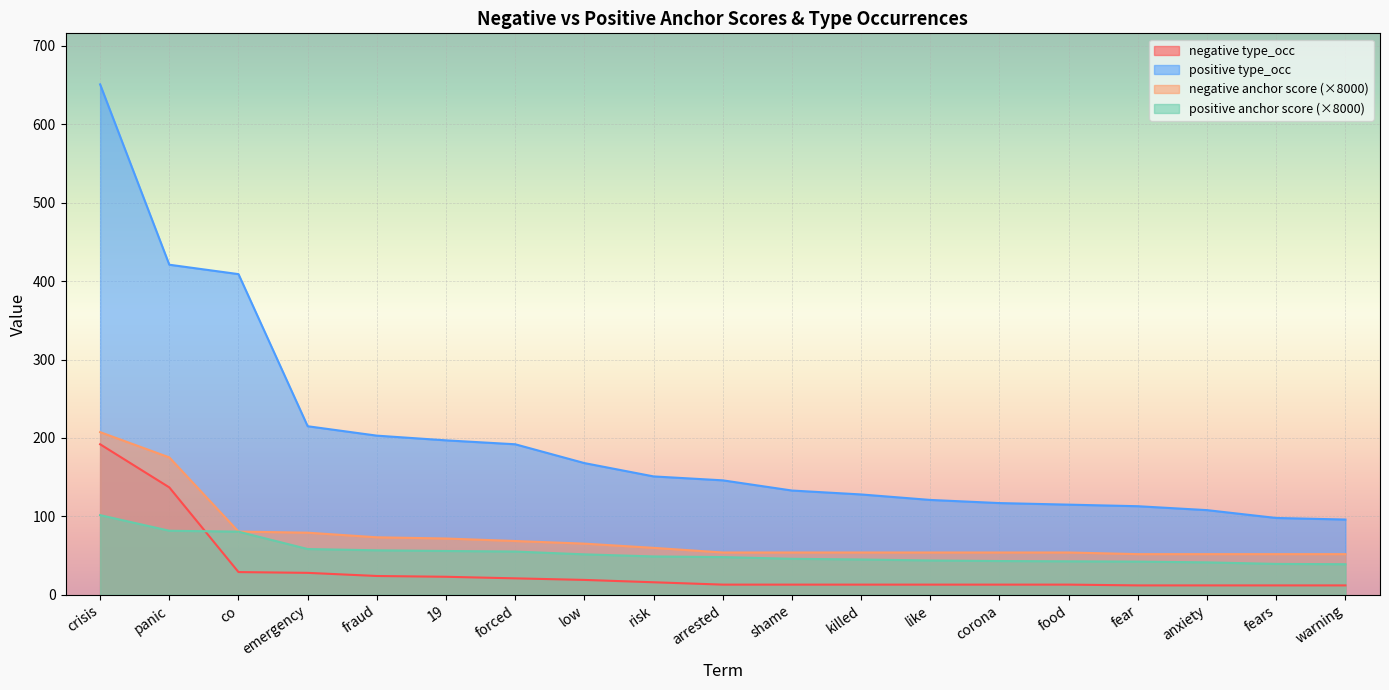

What is the sum of all positive type_occ values?

3782.0